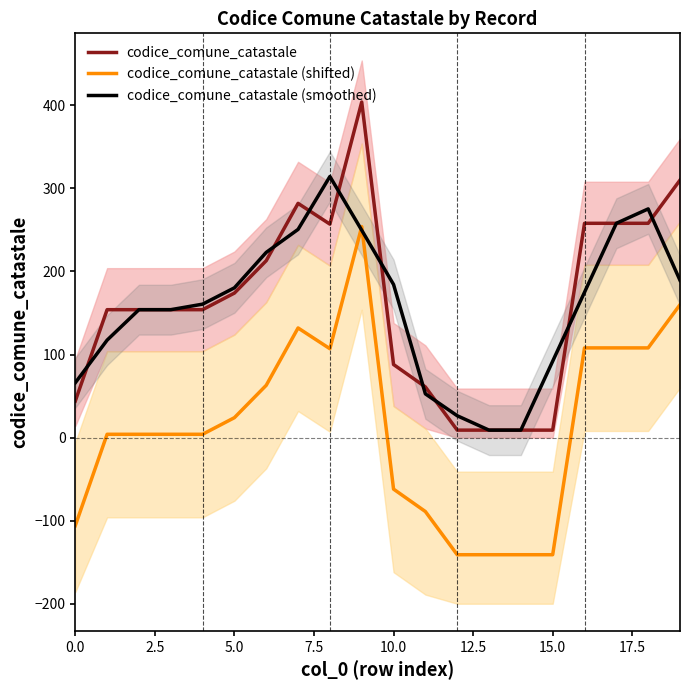

What are all the series names shown in the legend?

codice_comune_catastale, codice_comune_catastale (shifted), codice_comune_catastale (smoothed)